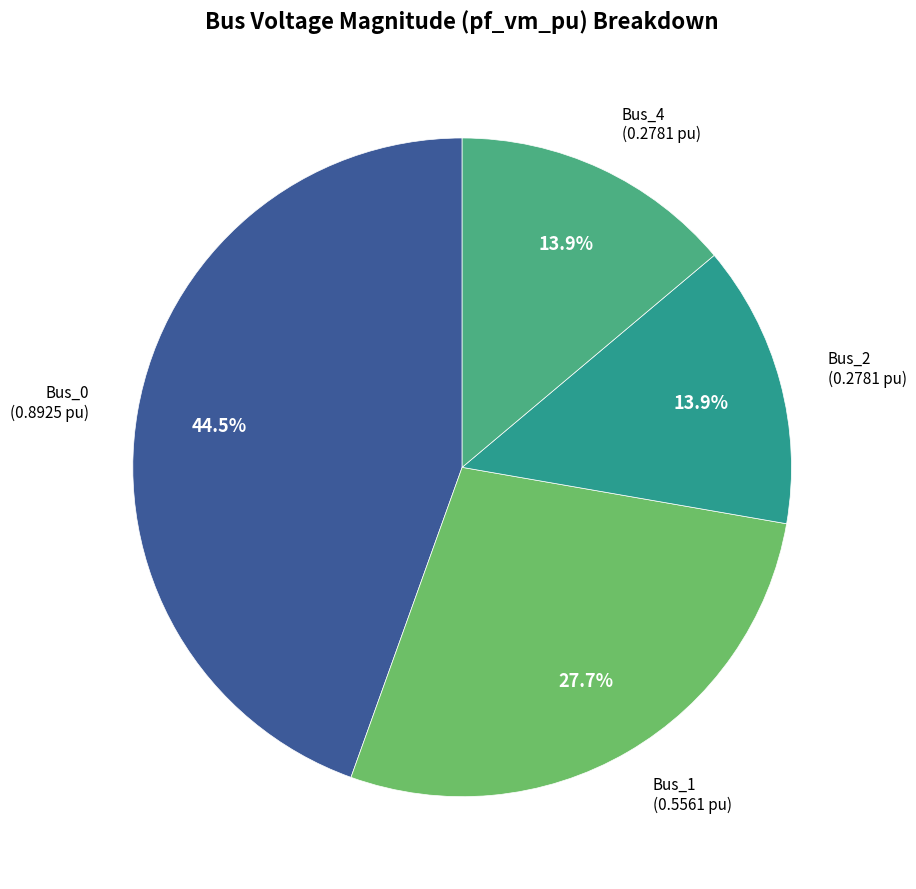

Is there a majority slice in this chart?

No